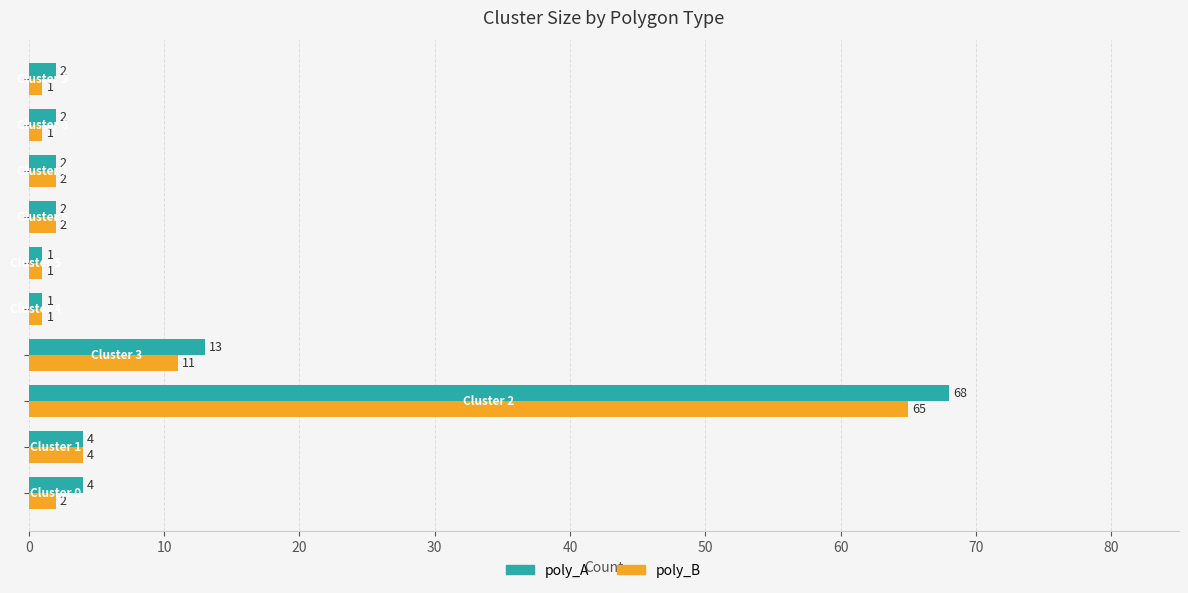

What is the difference between the maximum and minimum values in the poly_A series?

67